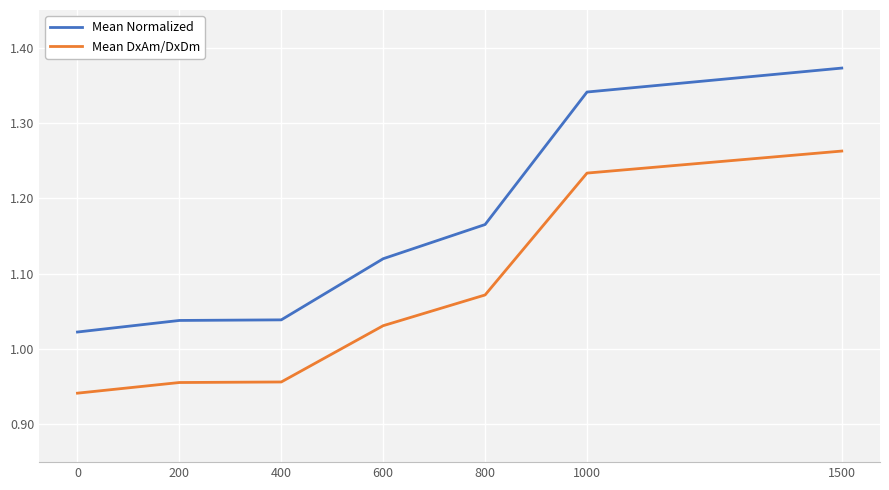

Which category has the highest value in the Mean DxAm/DxDm series?

1500